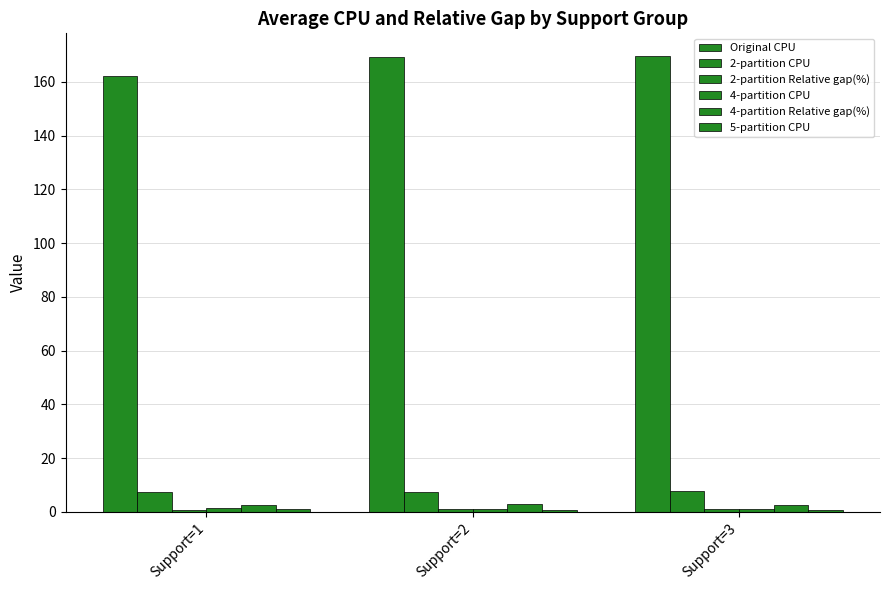

What is the sum of all 4-partition CPU values?

3.7